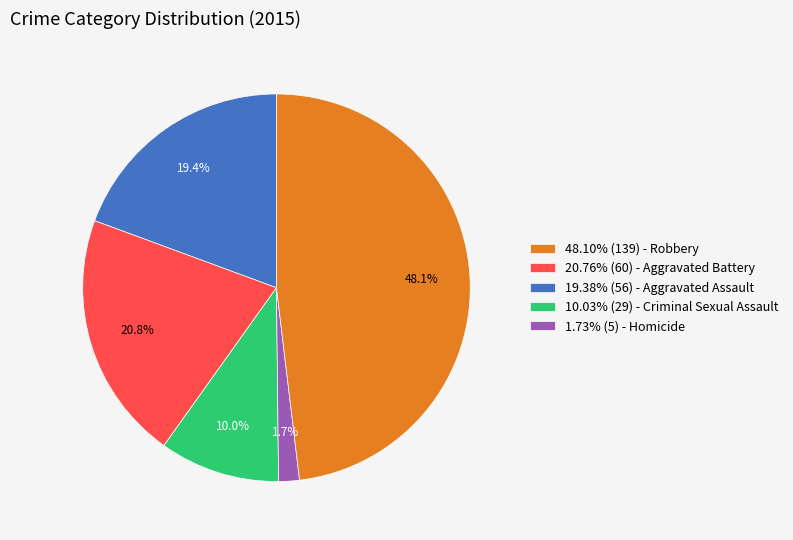

What percentage is NOT represented by 1.73% (5) - Homicide?

51.9%